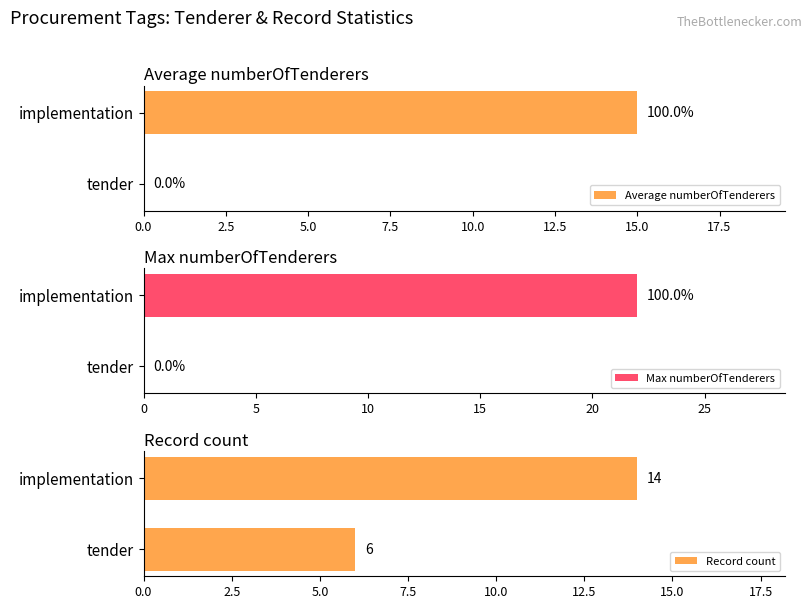

What is the highest value of the Max numberOfTenderers series?

22